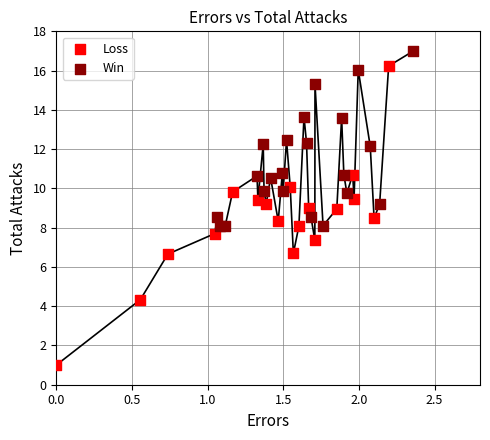

Which series contains the lowest Y value?

Loss